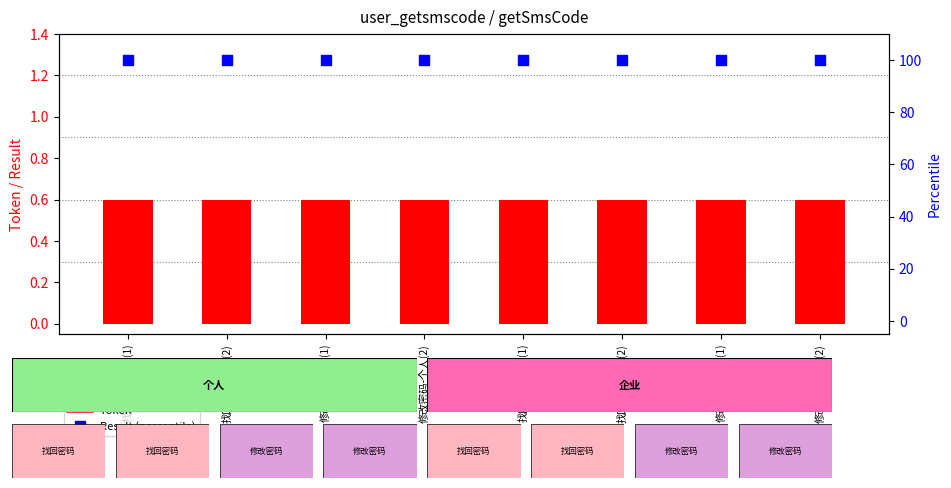

Which series has the largest total across all categories?

Result (percentile)